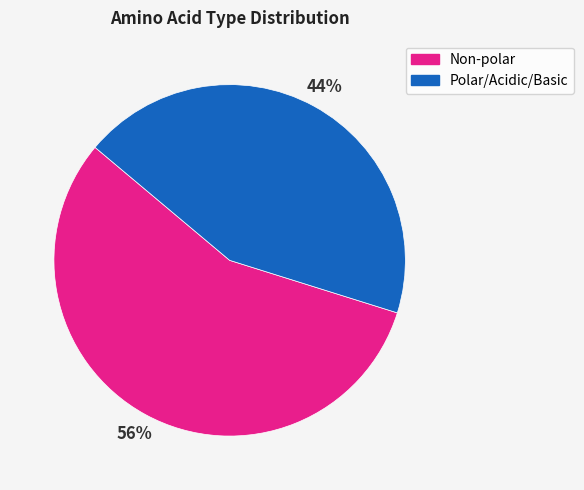

Does any single category account for the majority?

Yes